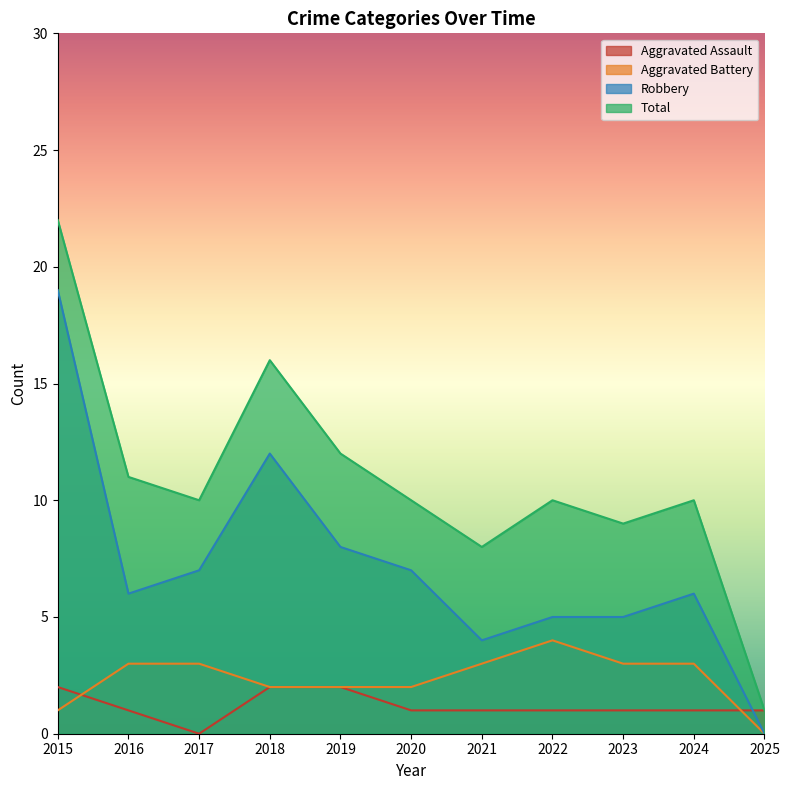

What is the approximate value of Robbery at 2024, to the nearest 10?

10